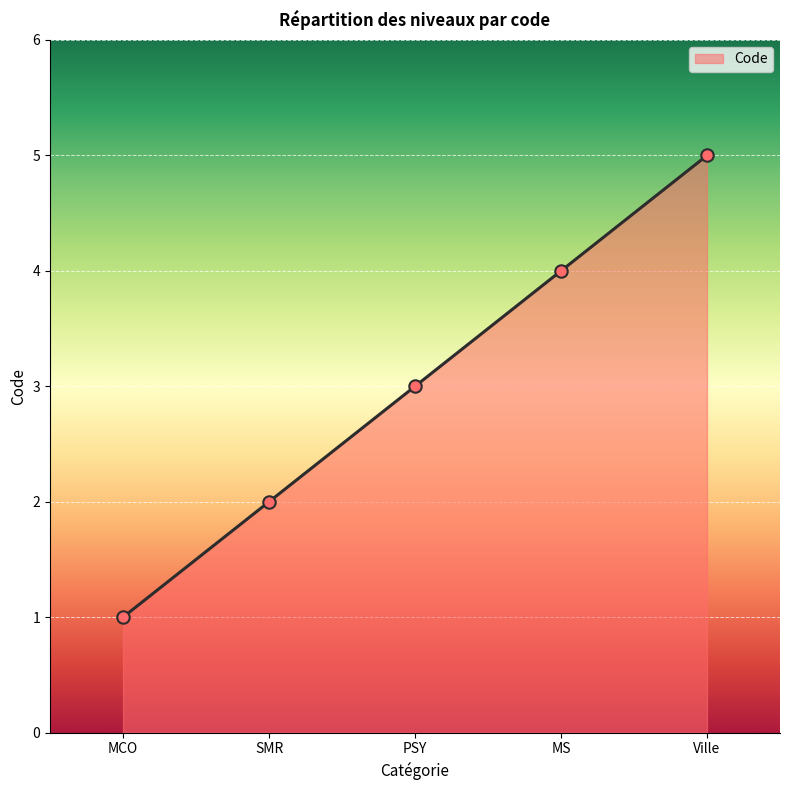

Which has a higher value, SMR or MS?

MS